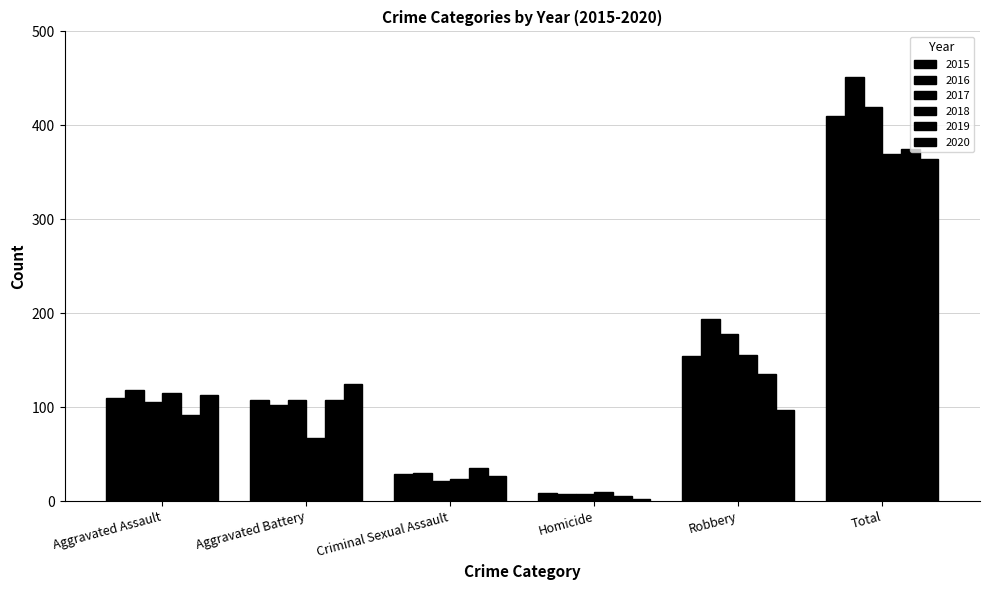

What position from the right is Aggravated Assault?

6